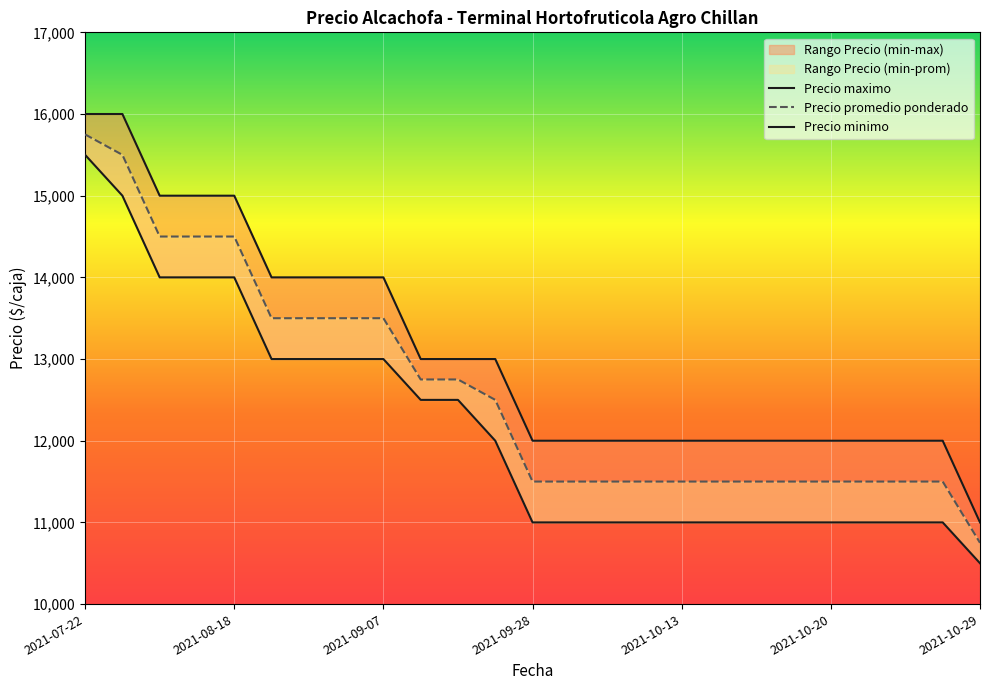

What is the label of the 24th point from the left?

2021-10-25